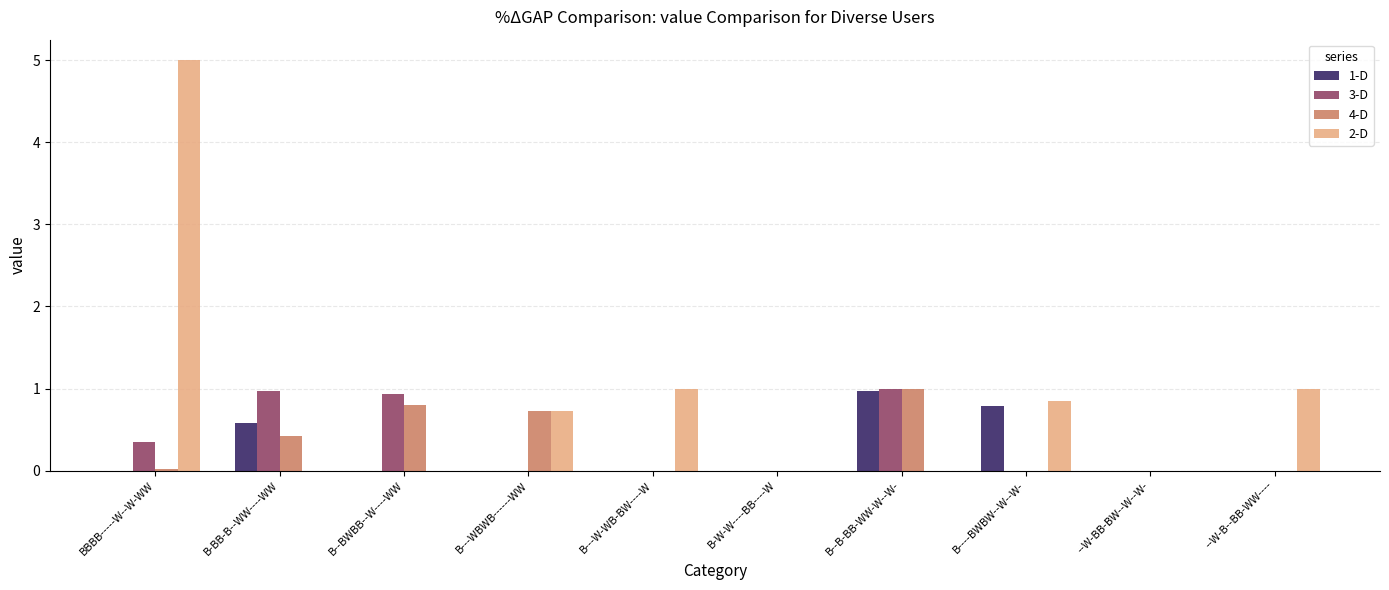

What is the maximum value shown in the chart?

5.0